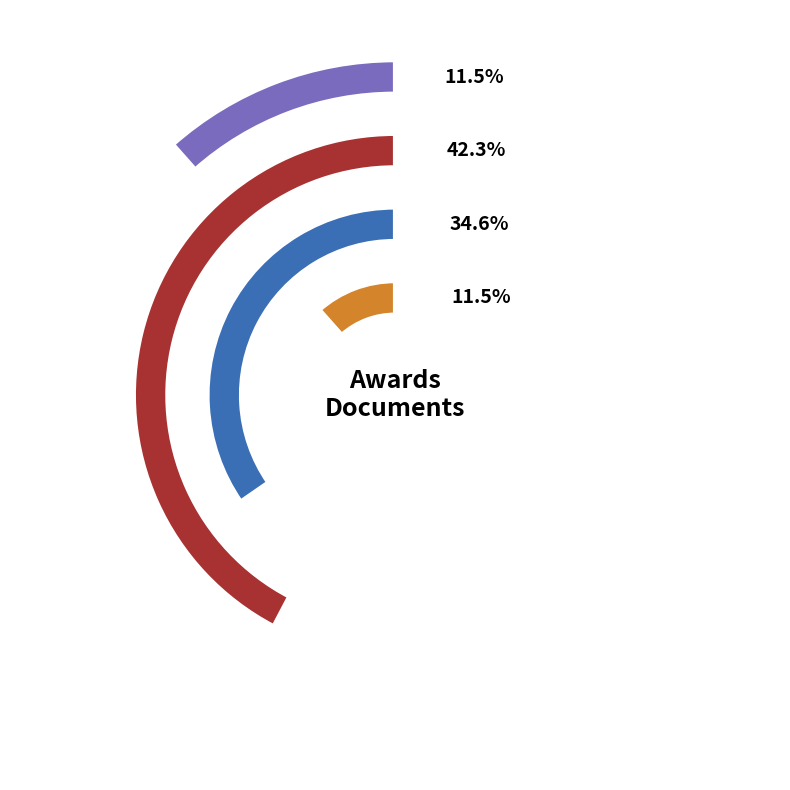

Combined, do ocds-mfx54g-5 and ocds-mfx54g-1 account for over 50%?

Yes